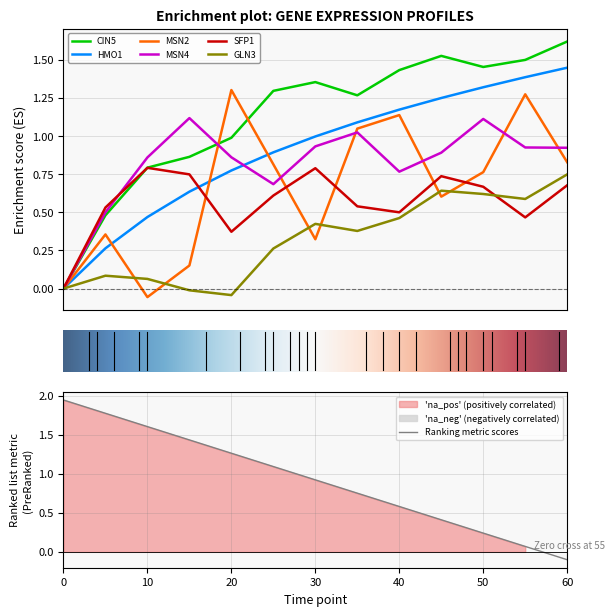

What is the maximum value for SFP1?

0.8